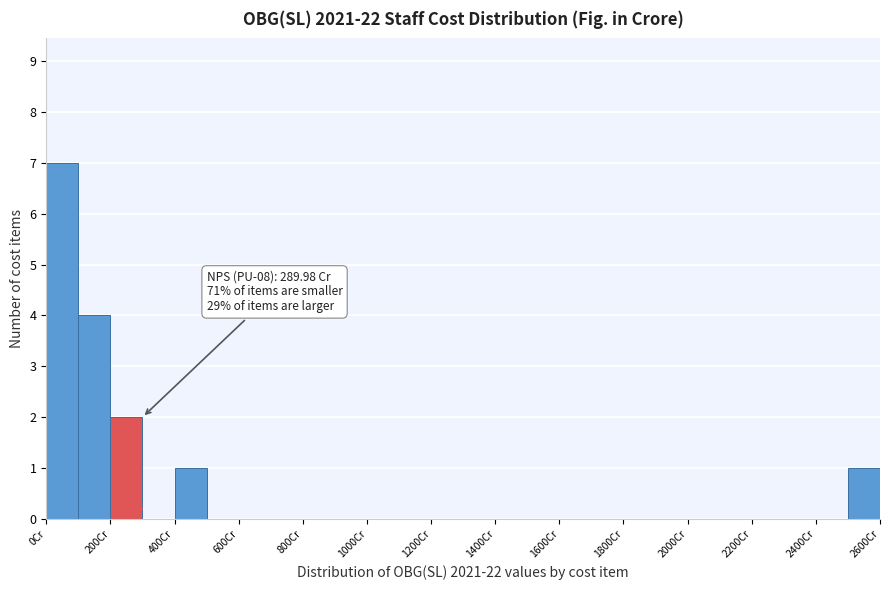

Over which range of the x-axis is the bar tallest?

0 to 100